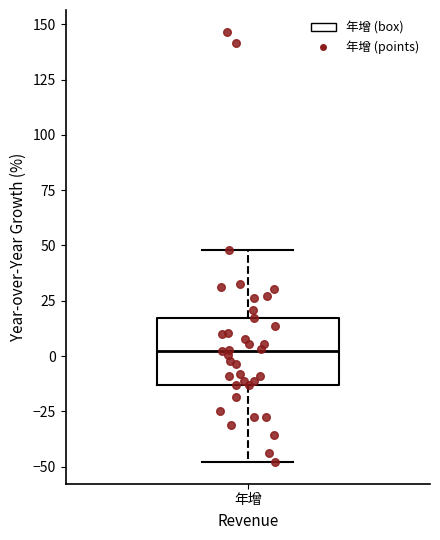

Where does the lower whisker of the box for 年增 end on the y-axis? The values are not printed on the chart, so give them approximately, as read against the axis.

-50